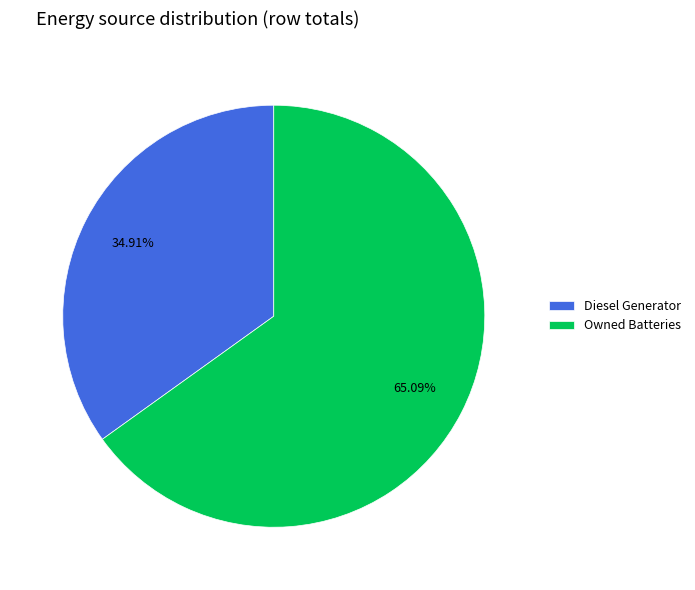

Which category has the biggest portion of the pie?

Owned Batteries